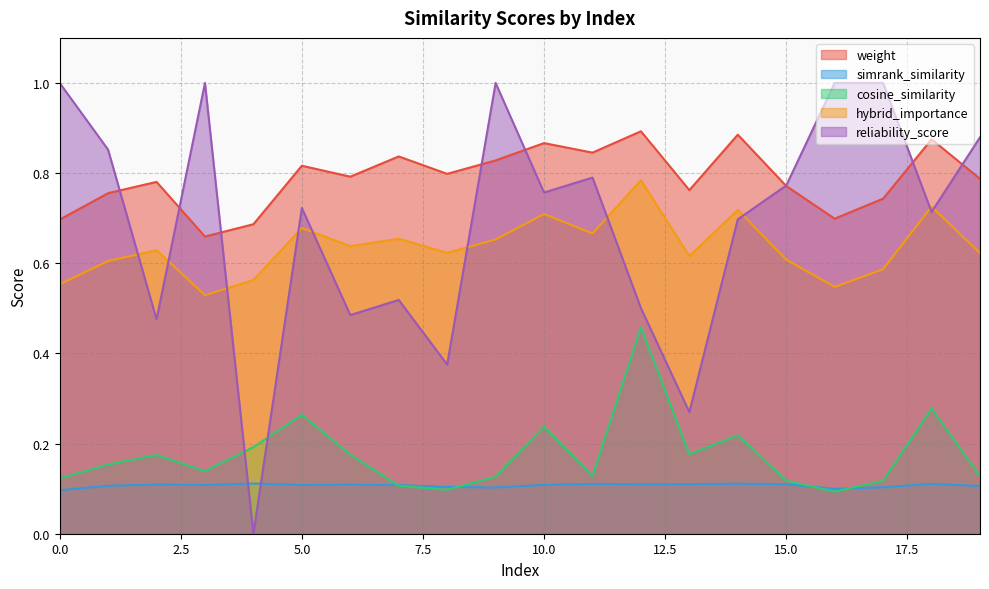

Does the chart display data point markers on the line(s)?

No